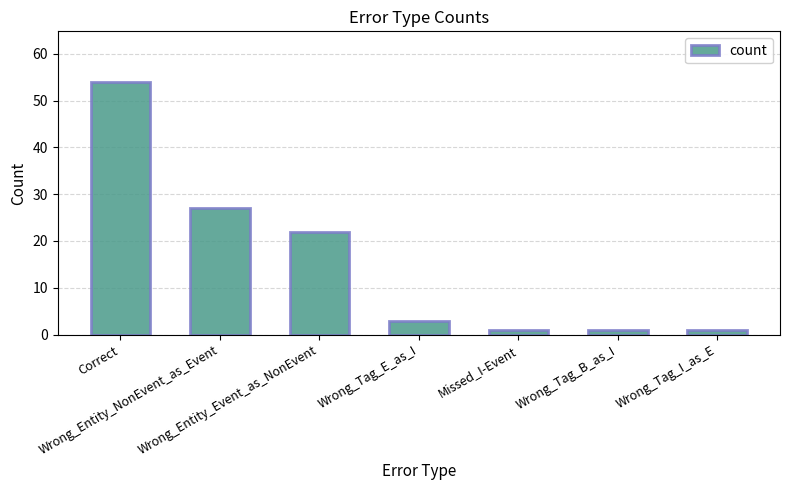

Reading left to right, what are all the values shown in this chart?

54	27	22	3	1	1	1